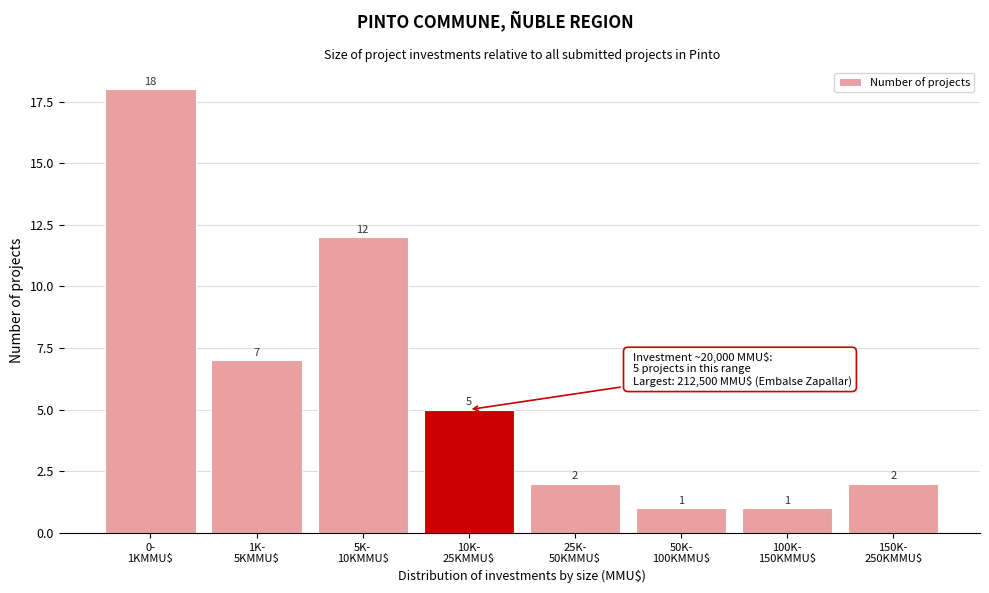

Reading left to right, what are all the values shown in this chart?

18	7	12	5	2	1	1	2